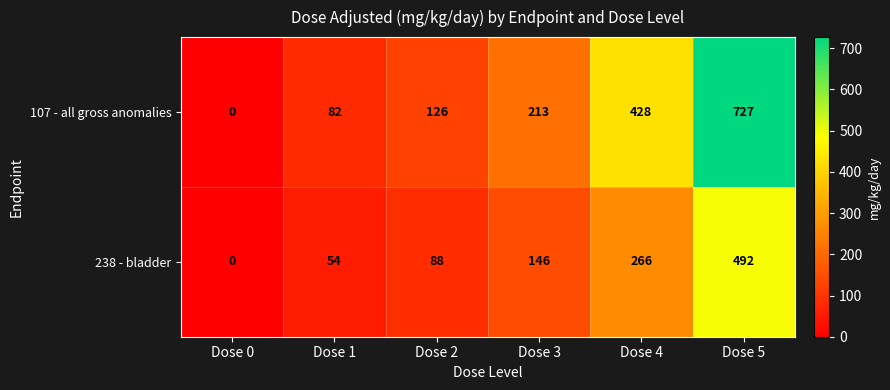

Rank the series at Dose 4 from lowest to highest value.

238 - bladder, 107 - all gross anomalies